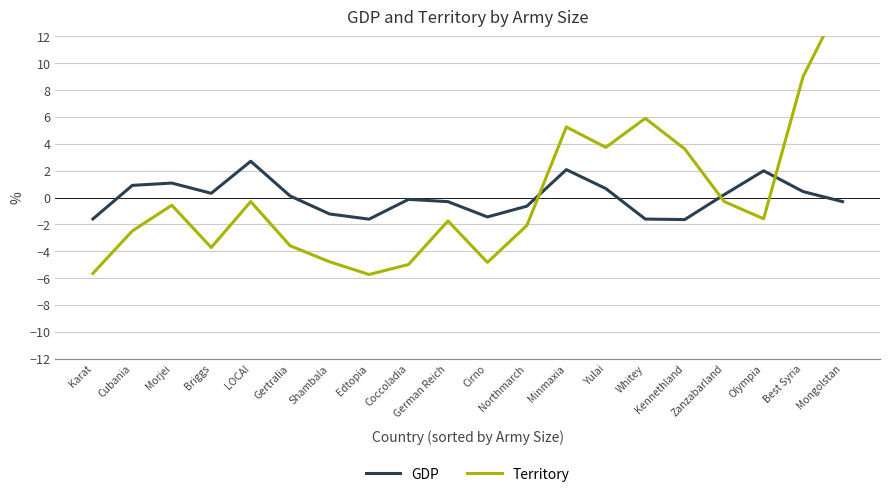

Is the value of Territory at Karat greater than the value of GDP at Briggs?

No